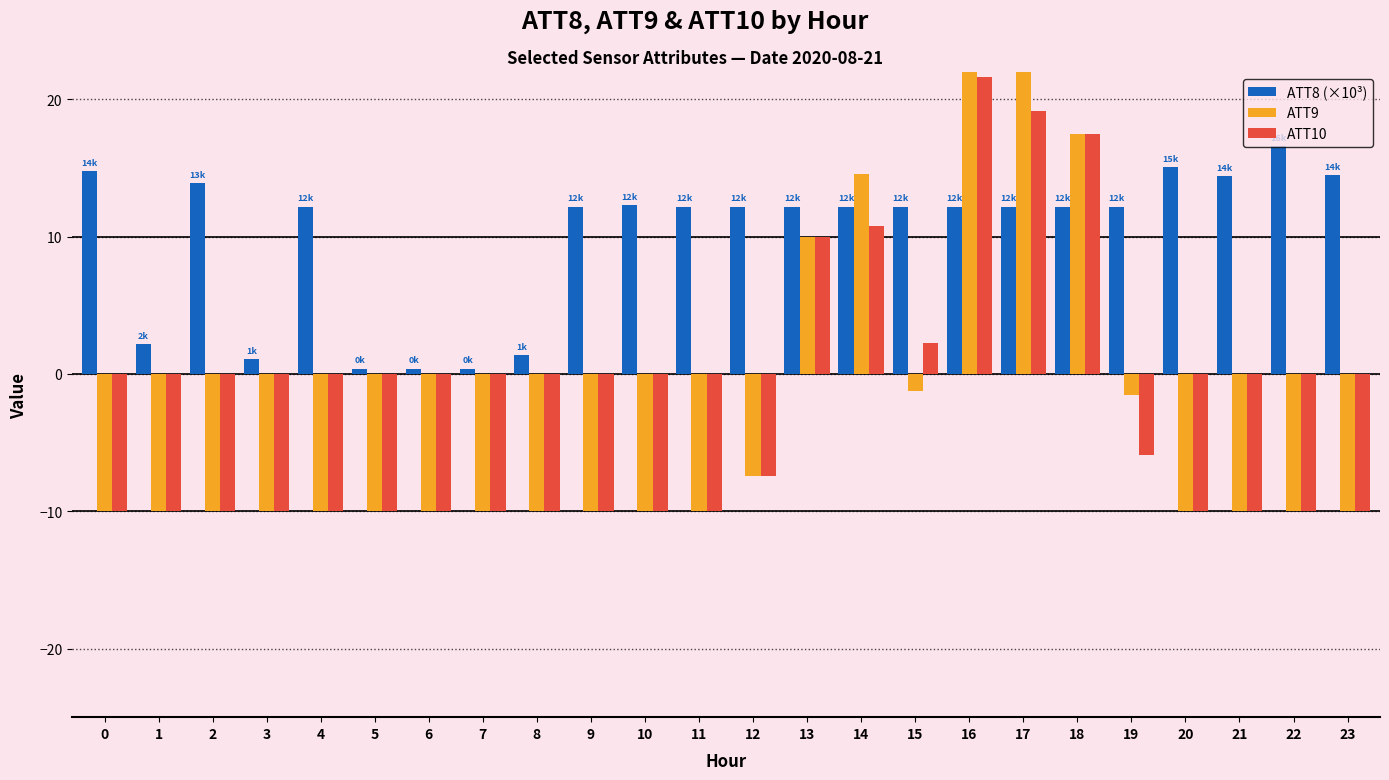

What is the sum of all ATT9 values?

-76.4